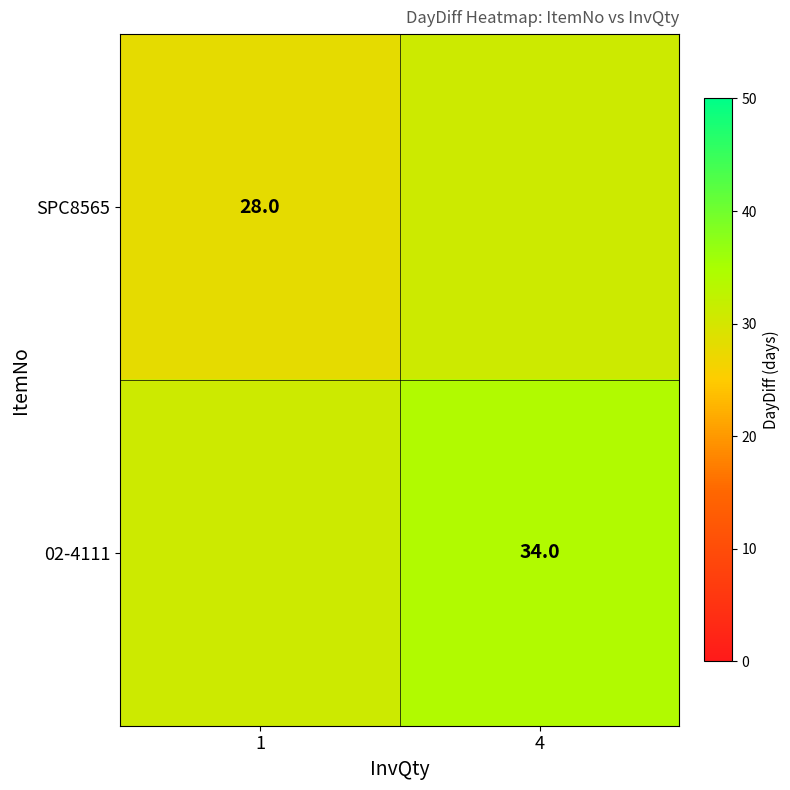

The value of SPC8565 at 1 is 14. True or false?

False